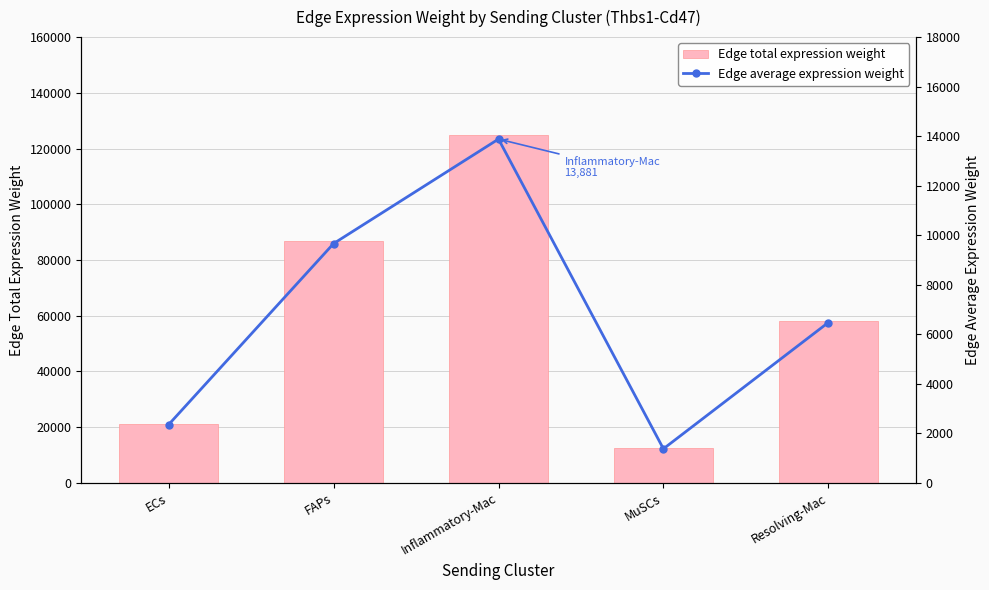

What is the label of the 2nd bar from the left?

FAPs